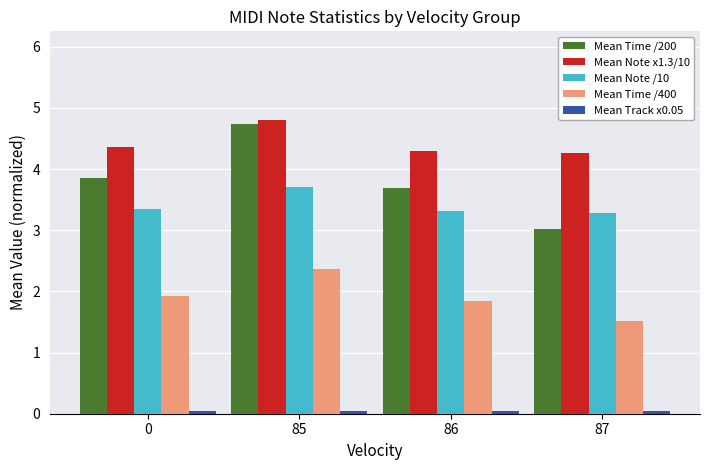

At which category is the sum across all series the highest?

85